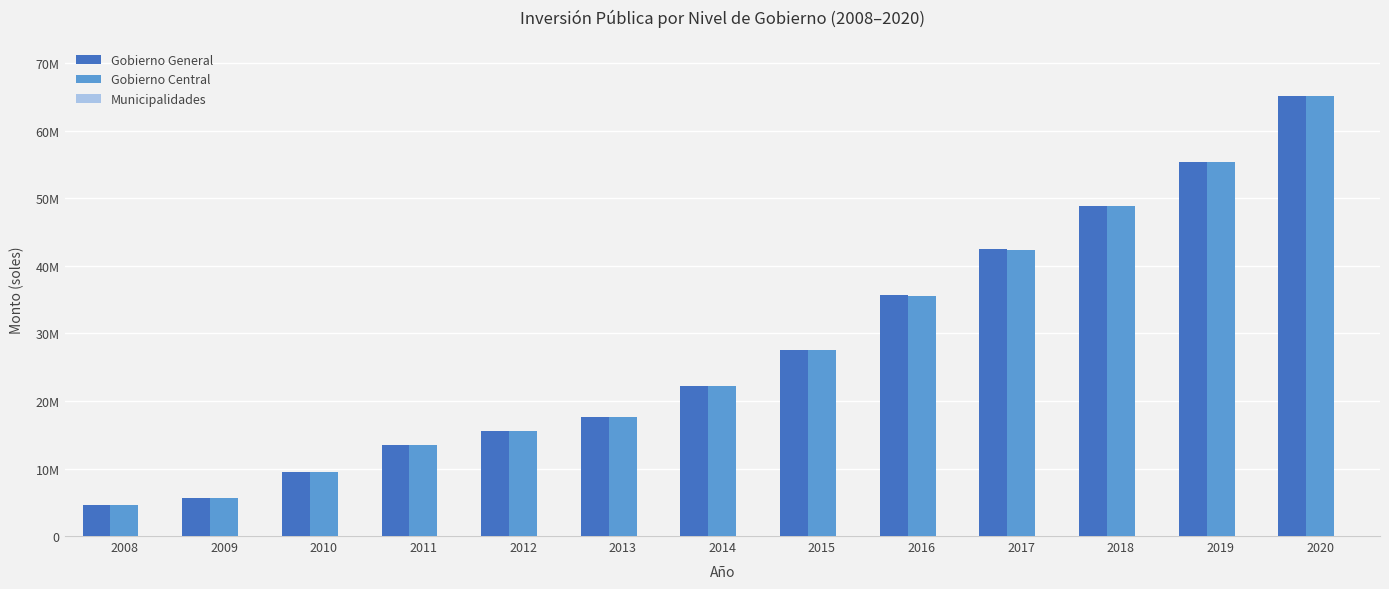

Reading left to right, transcribe all the data shown in this chart.

Gobierno General: 4614709	5620860	9548343	13534498	15539185	17582280	22251323	27584723	35640832	42464753	48927924	55452687	65221884
Gobierno Central: 4614497	5619223	9535014	13520205	15517618	17553695	22221911	27560190	35610201	42410915	48870460	55393169	65167462
Municipalidades: 212	1637	13328	14293	21567	28585	29412	24534	30631	53838	57464	59518	54423